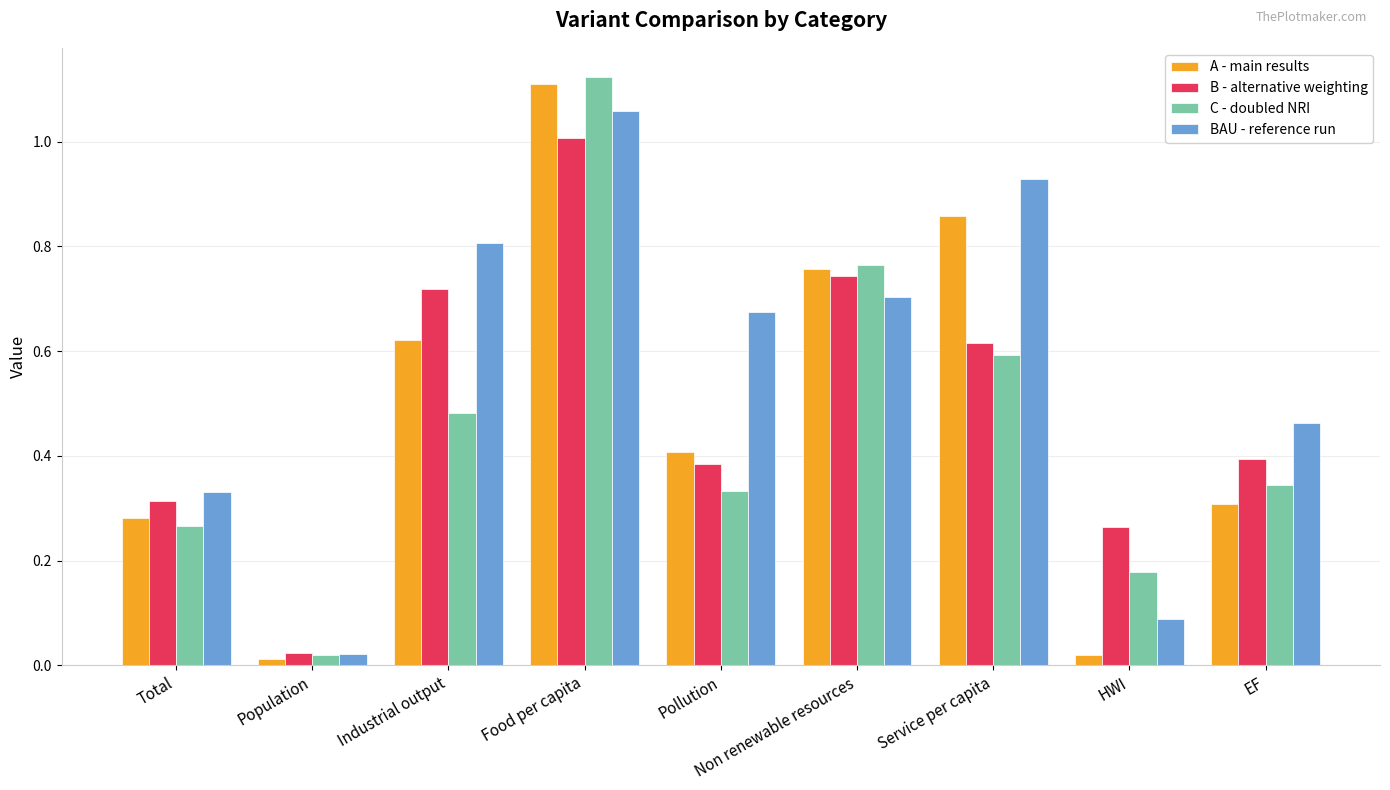

What is the label of the 5th bar from the right?

Pollution